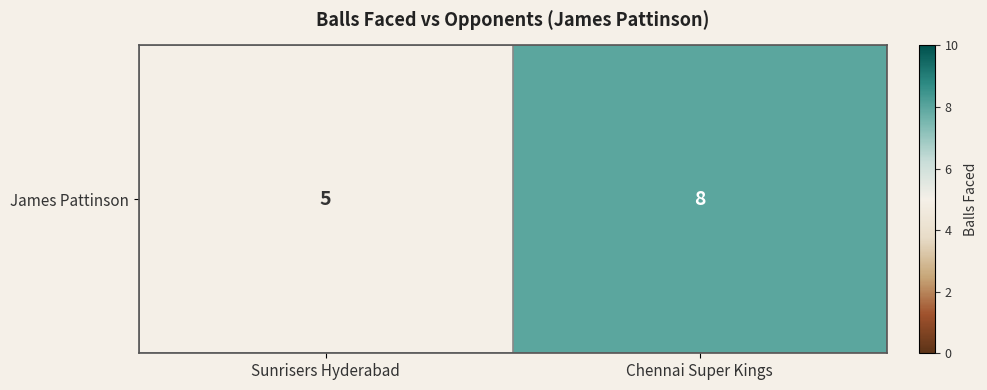

True or false: the data shows 5 at Sunrisers Hyderabad.

True